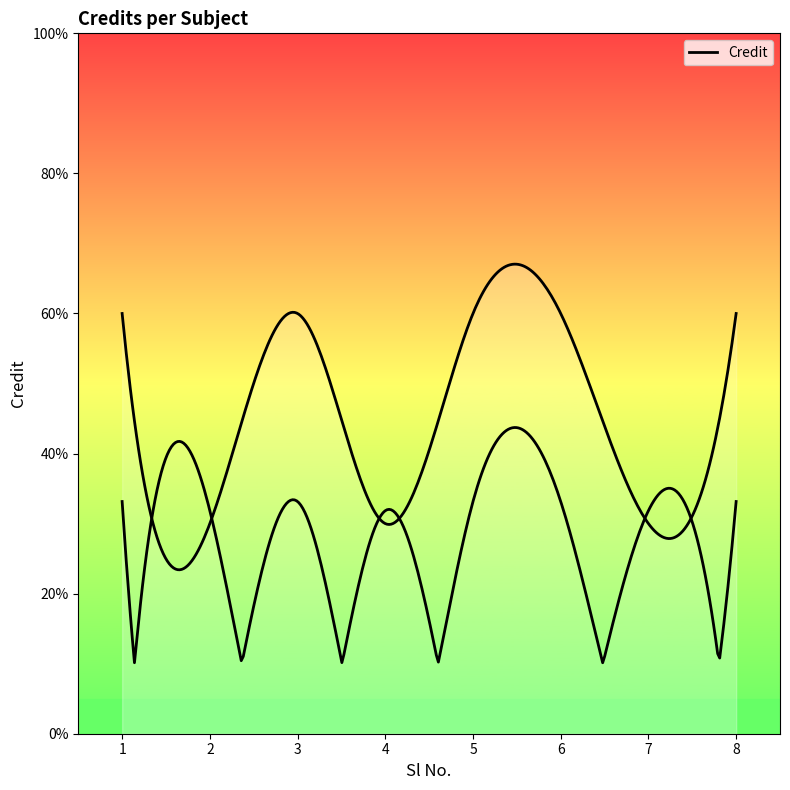

Reading left to right, list all the values displayed in this chart.

1=6	2=3	3=6	4=3	5=6	6=6	7=3	8=6